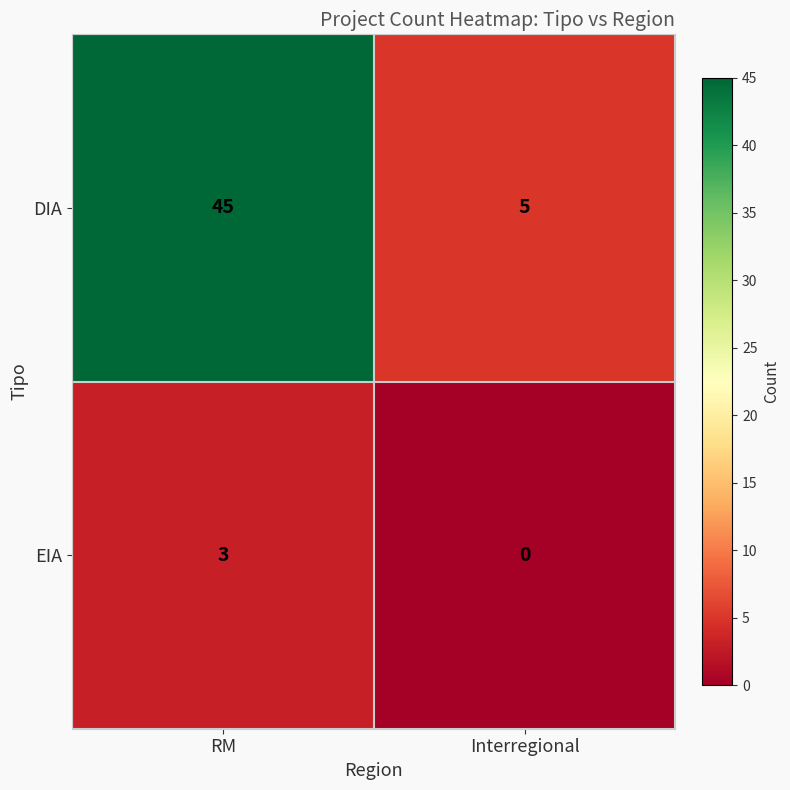

How many data points does each series have?

2